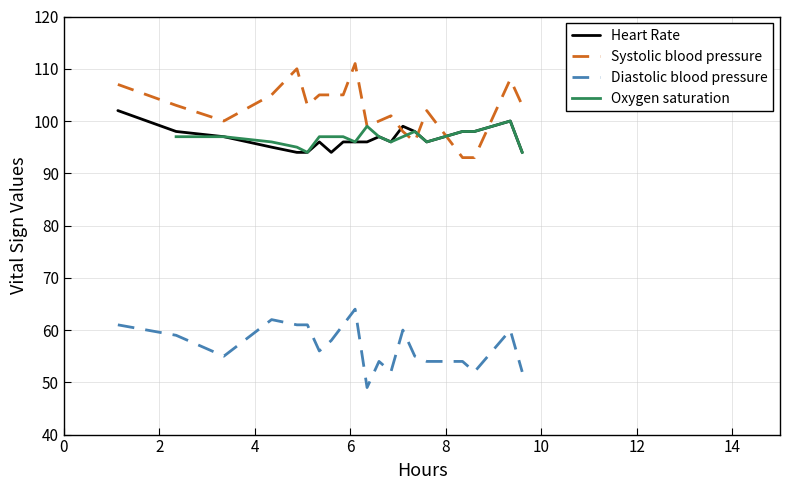

True or false: Diastolic blood pressure and Heart Rate intersect in this chart.

False